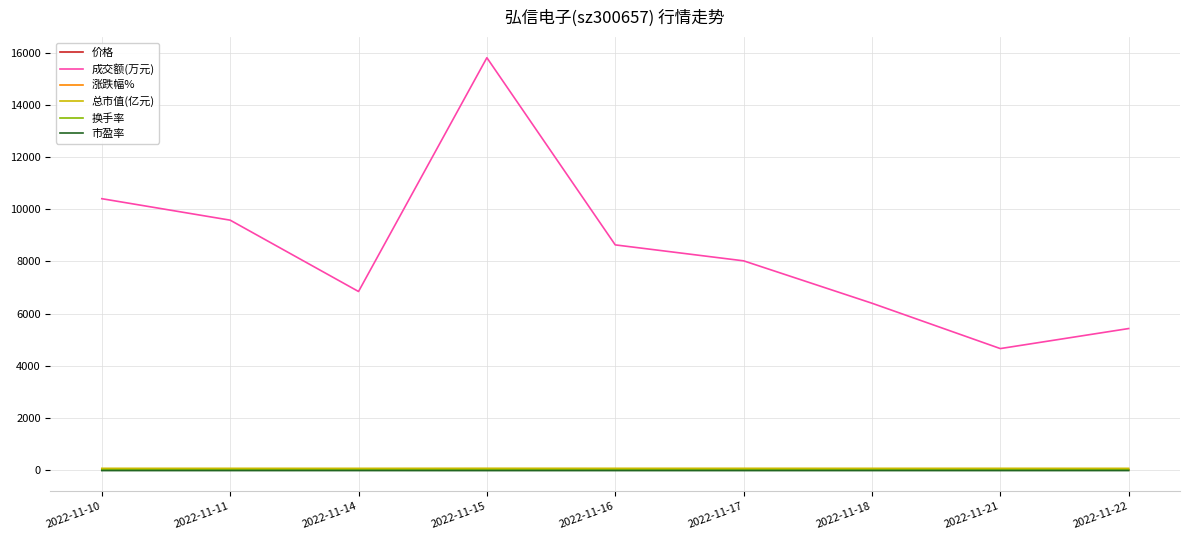

How many values in the 成交额(万元) series are below 8022?

4